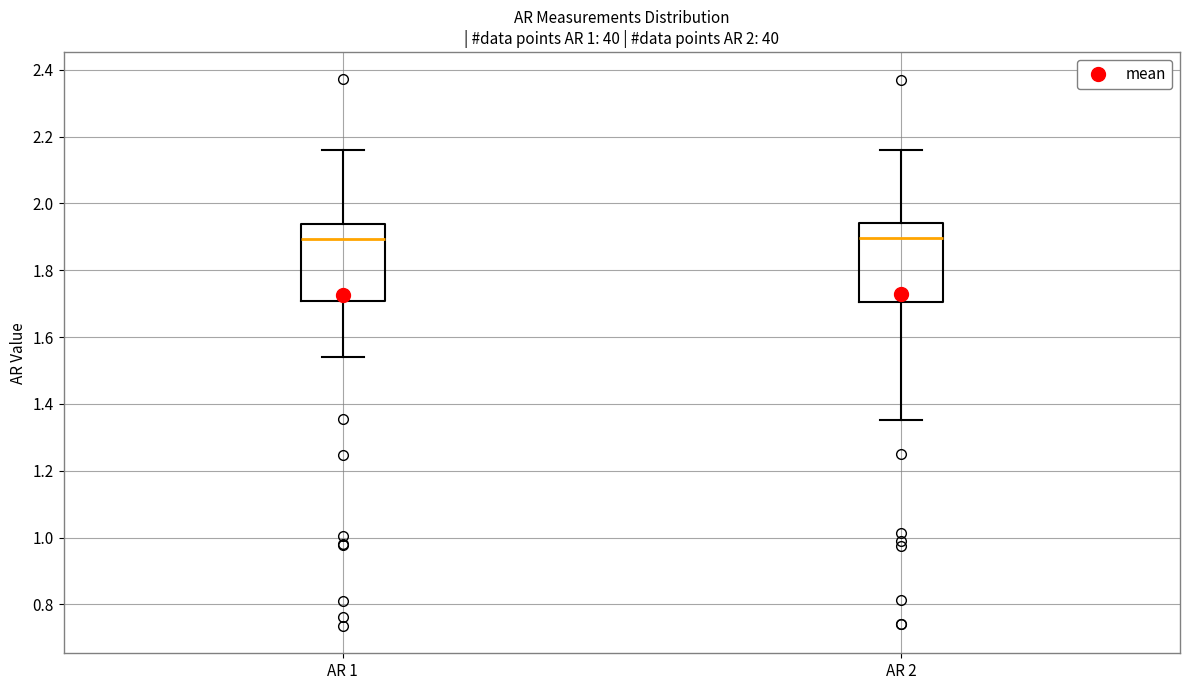

Reading left to right, read every box against the y-axis: the position of its median line, the range the box covers, and the ends of its whiskers. The values are not printed on the chart, so give them approximately, as read against the axis.

AR 1: median 1.90, box 1.70 to 1.94, whiskers 1.54 to 2.16
AR 2: median 1.90, box 1.70 to 1.94, whiskers 1.36 to 2.16